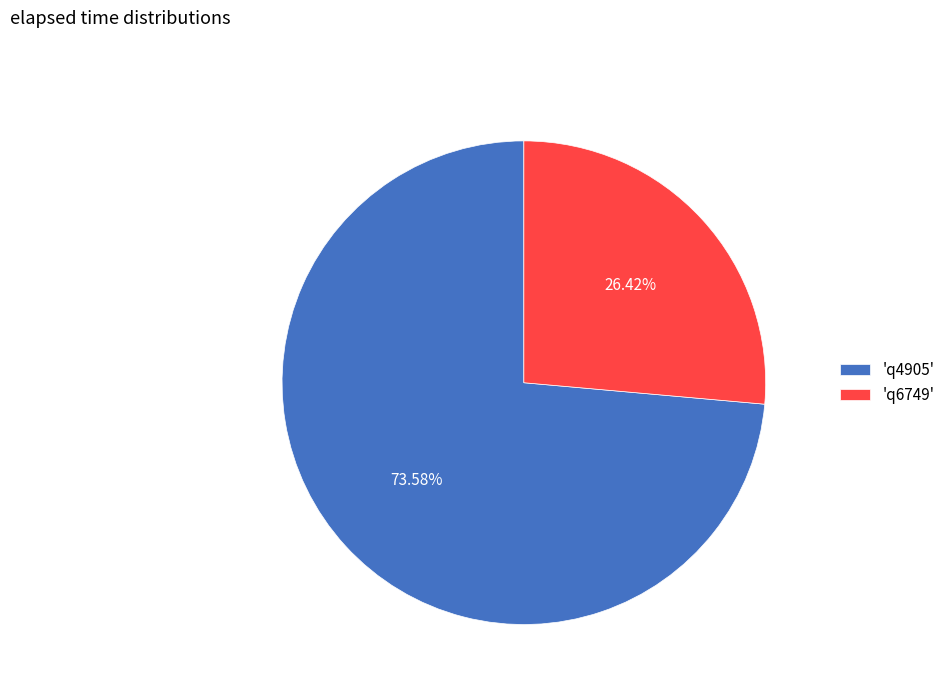

Does 'q6749' account for over 50% of the chart?

No